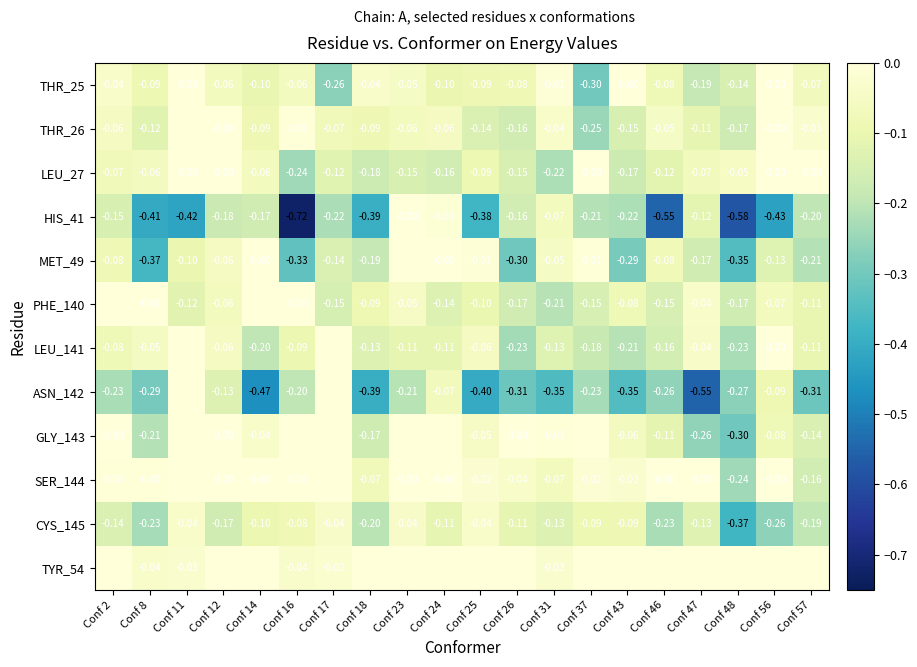

At which category is the sum across all series the highest?

Conf 23